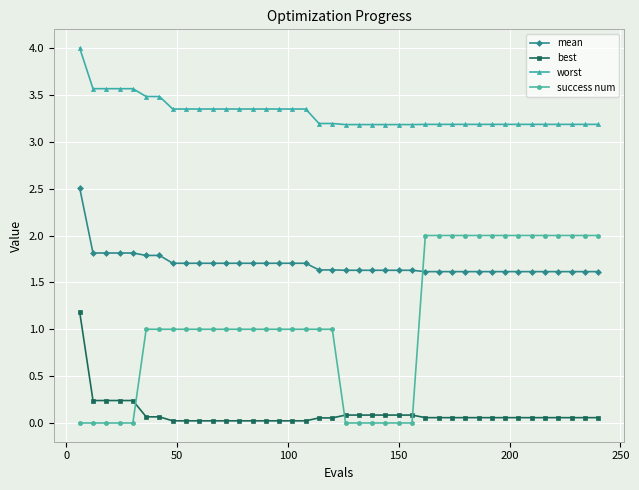

Which series has the widest spread of values?

success num